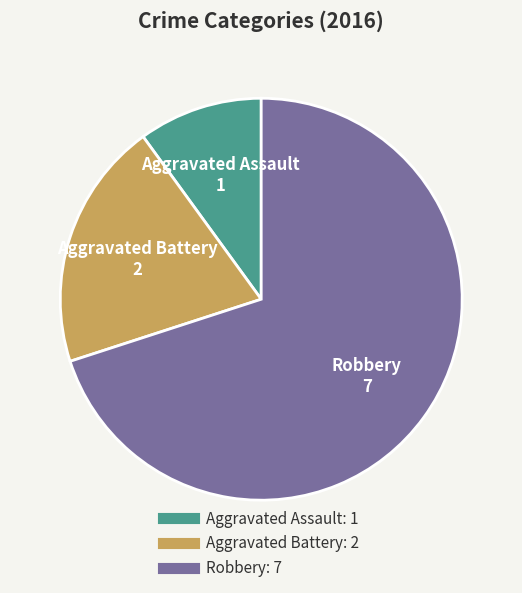

Which slice is the smallest?

Aggravated Assault